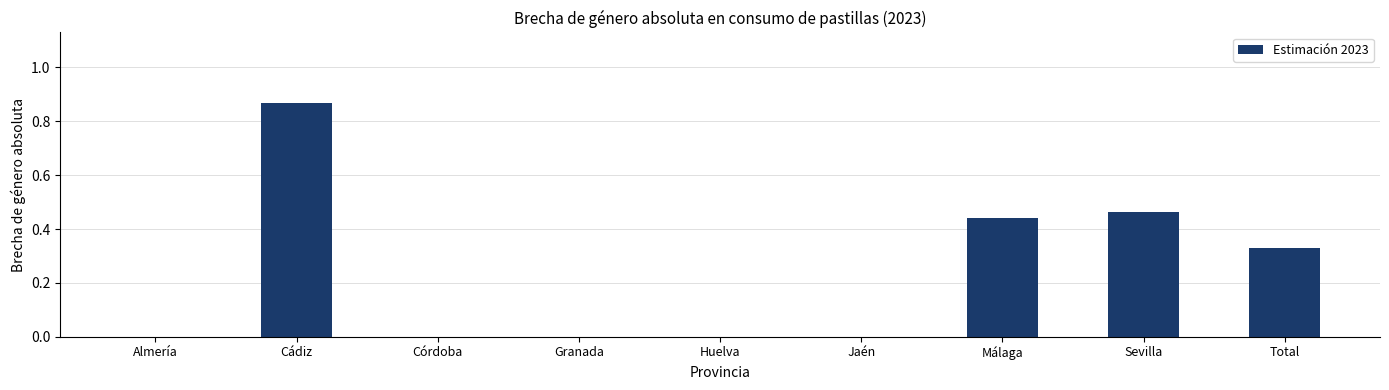

What is the sum of all values?

2.1